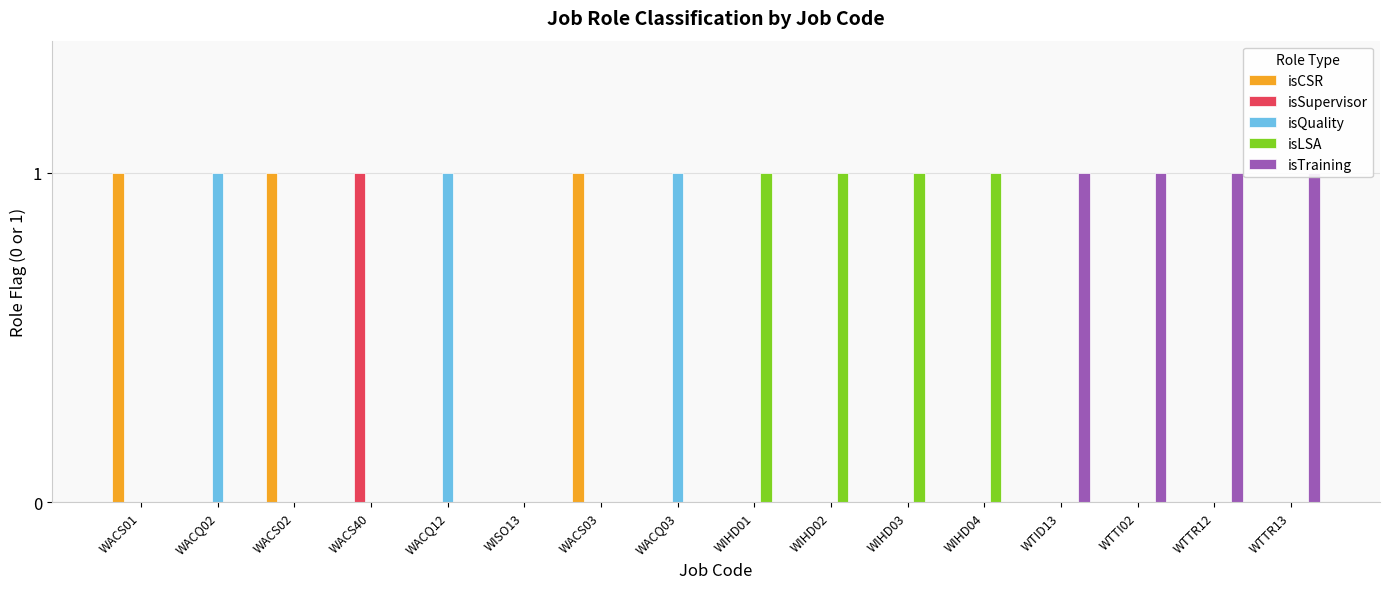

Are the bars grouped side by side (vs. stacked)?

Yes